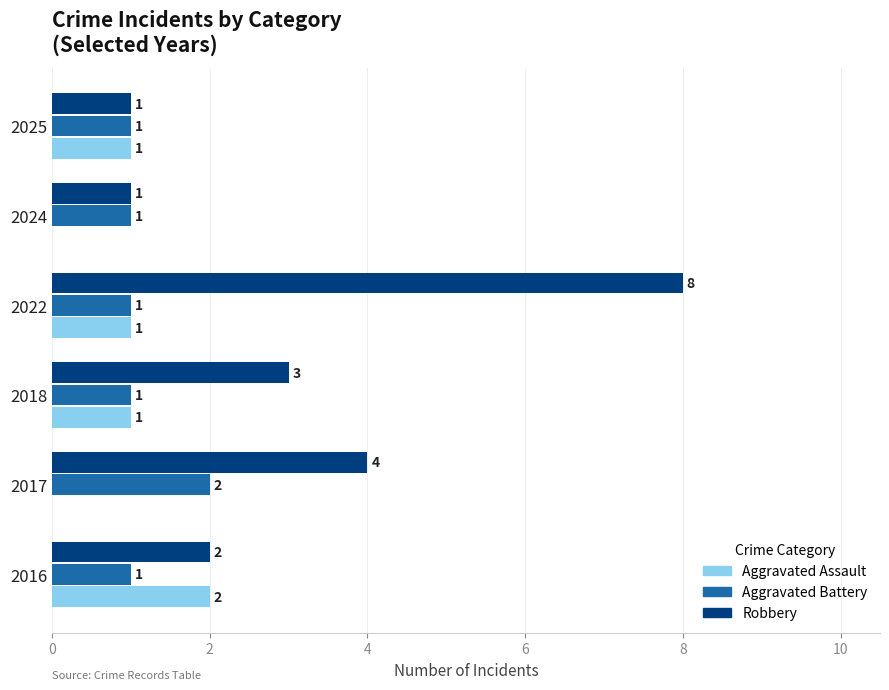

What is the maximum value shown in the chart?

8